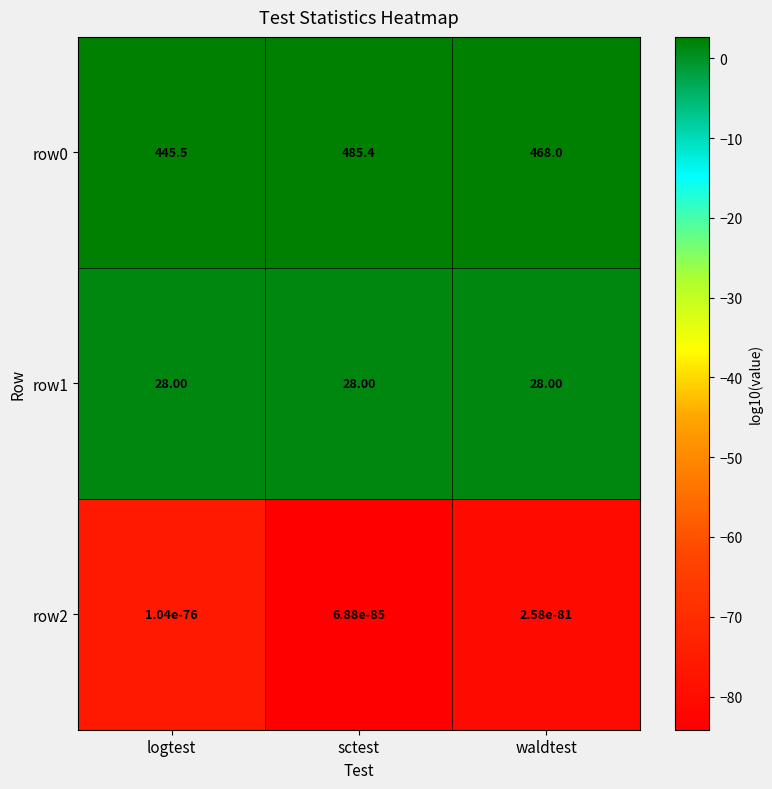

What is the sum of all row0 values?

1398.9